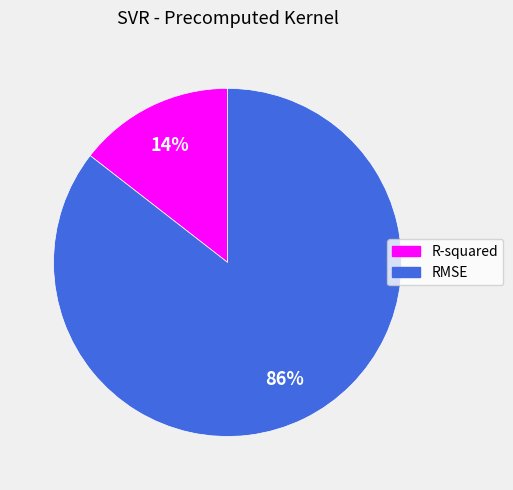

Which slice is the smallest?

R-squared